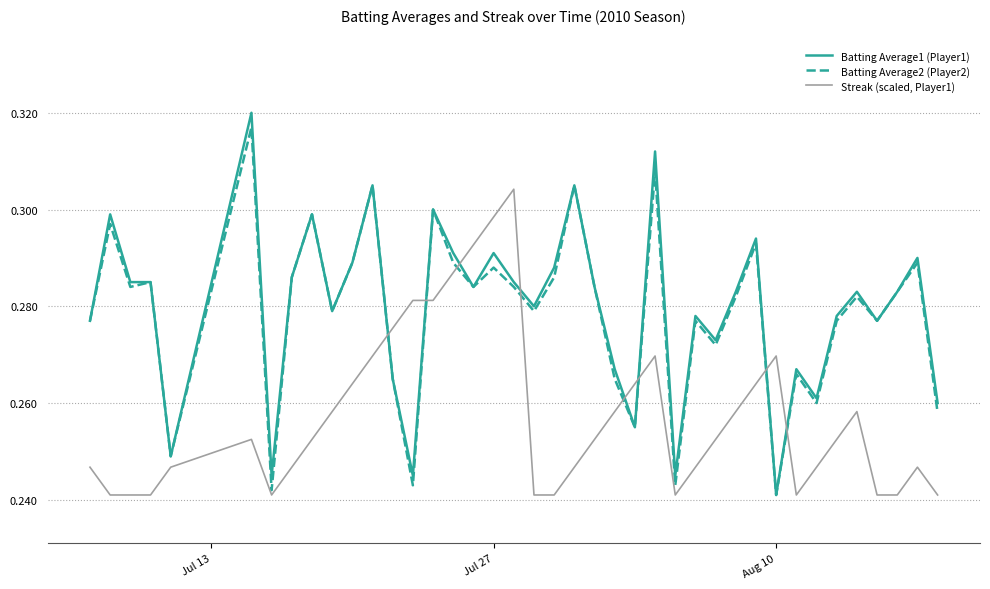

After their last crossing, which series has the higher values: Streak (scaled, Player1) or Batting Average1 (Player1)?

Batting Average1 (Player1)